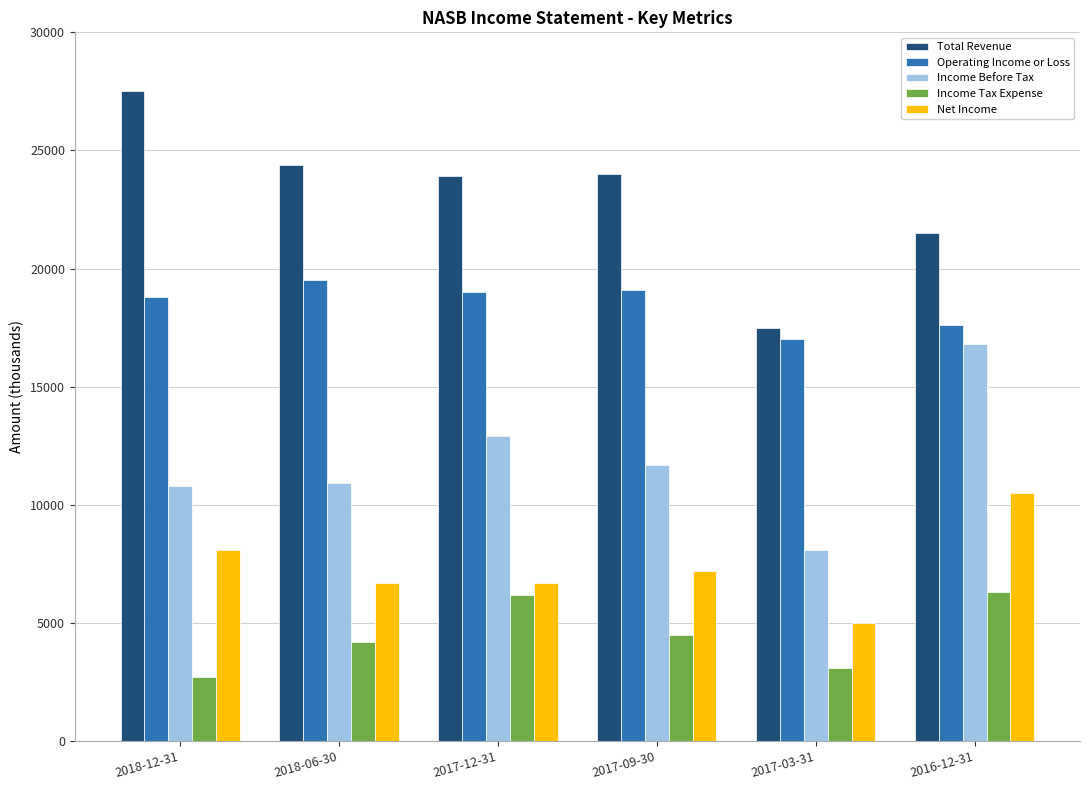

At which label does Total Revenue first exceed 24000?

2018-12-31